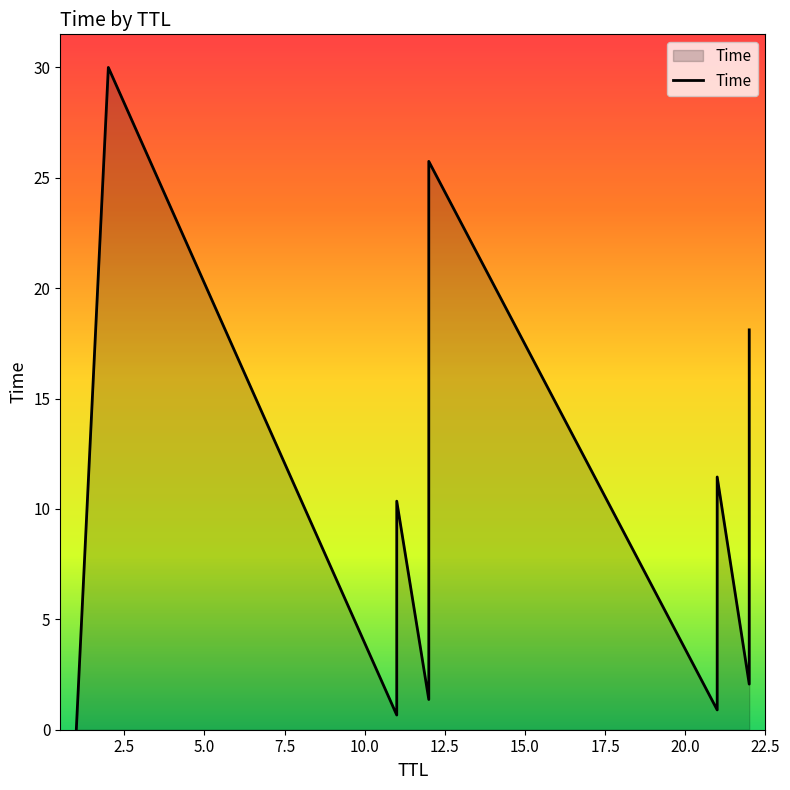

True or false: the data shows 10.7 at 17.

False